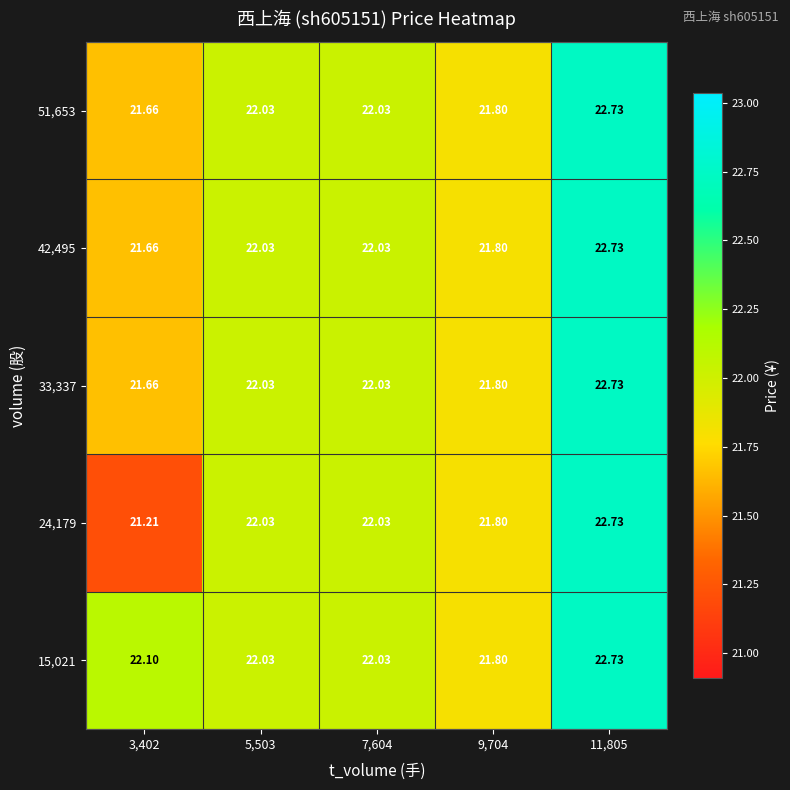

Which series changed the most between 5,503 and 9,704?

15,021